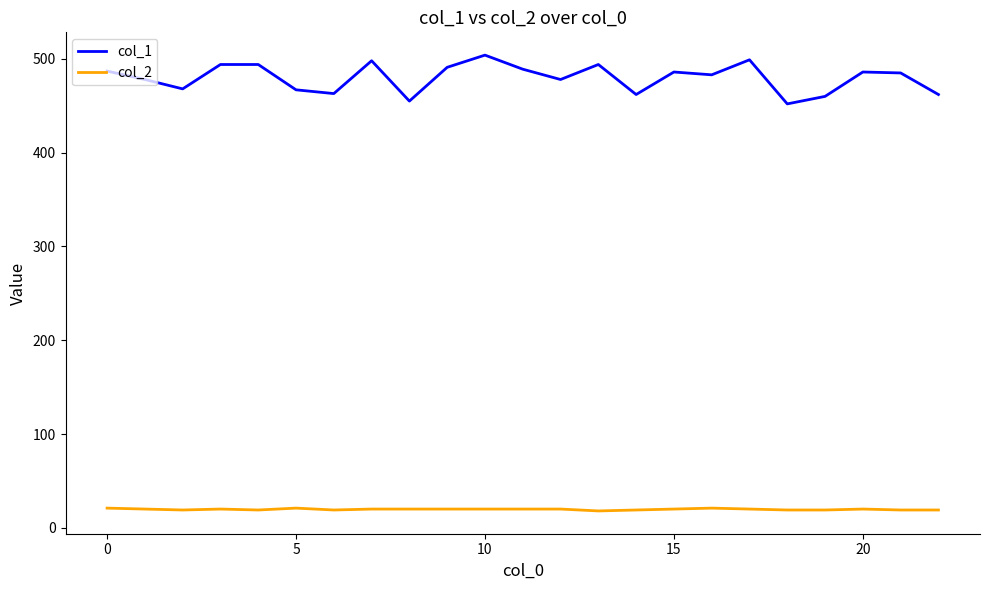

Count the number of categories in the chart.

23